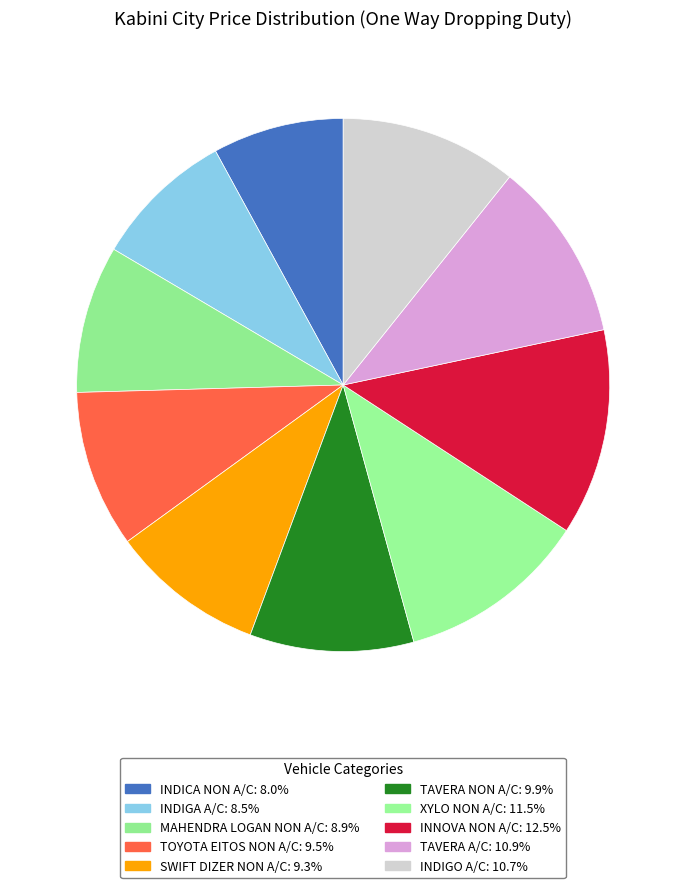

How many slices are in this pie chart?

10